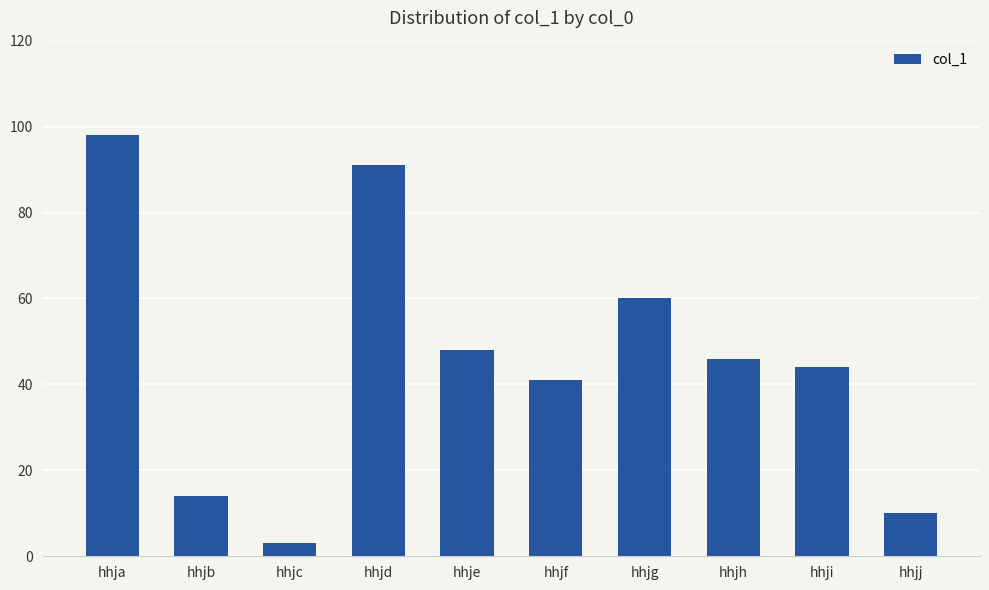

How many bars are there in total?

10